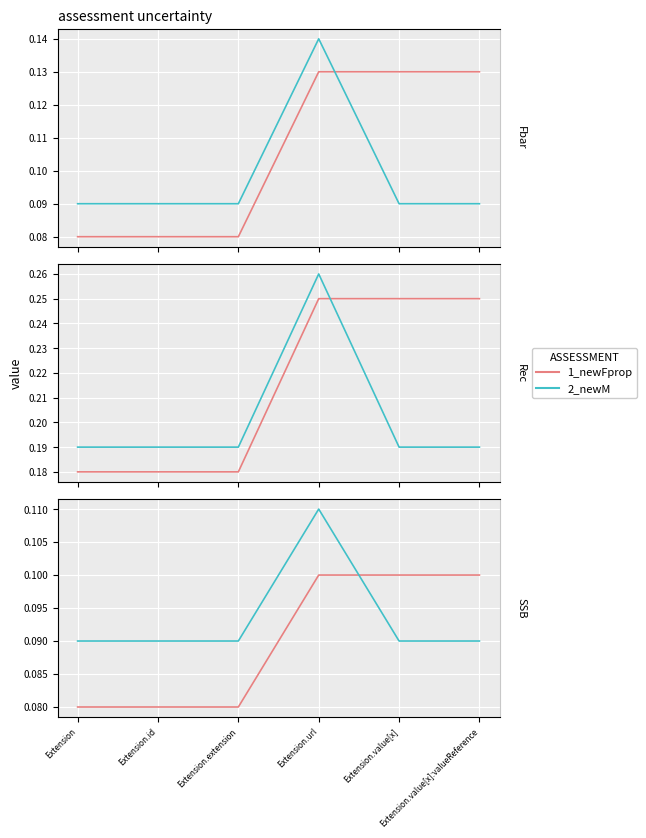

What are all the series names shown in the legend?

1_newFprop, 2_newM